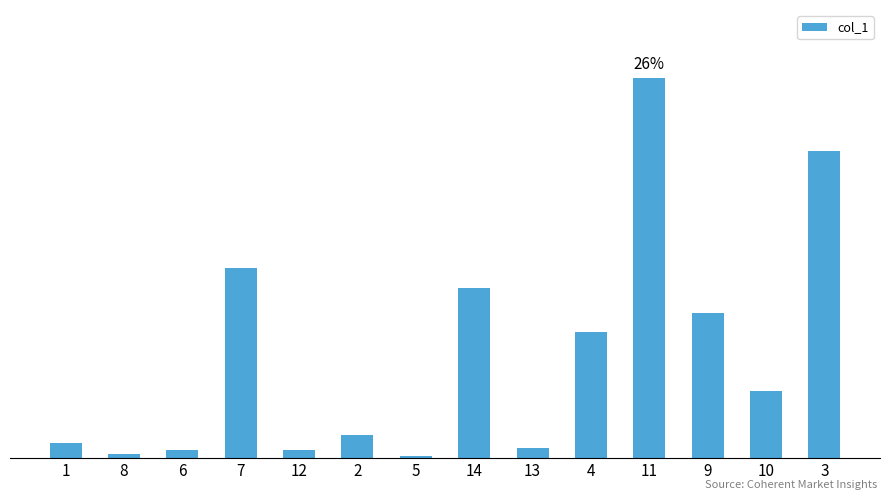

What value does the data have at 11?

344.9